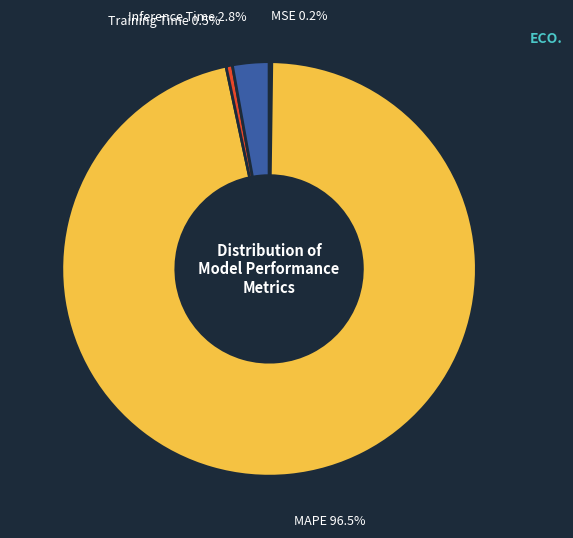

Between MAPE and Training Time, which is larger?

MAPE